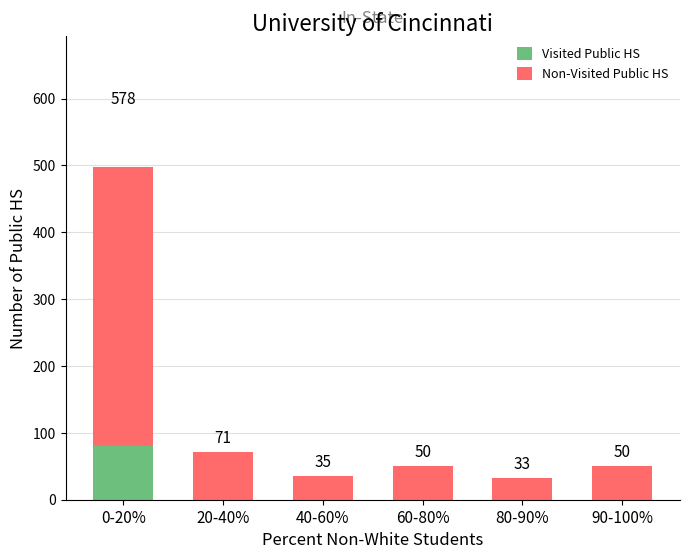

Which series has the largest range (max minus min)?

Non-Visited Public HS